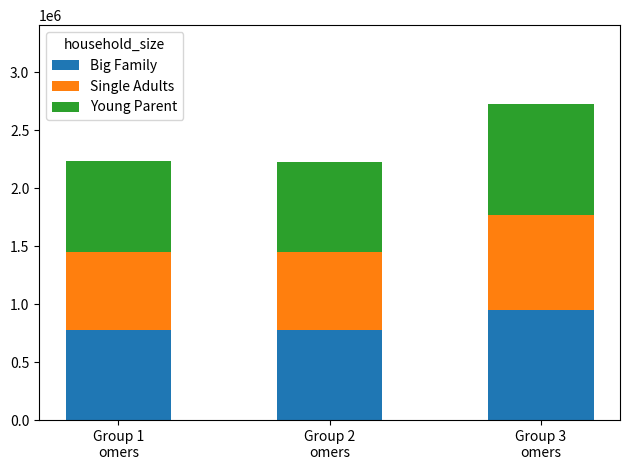

What is the highest value of the Big Family series?

953326